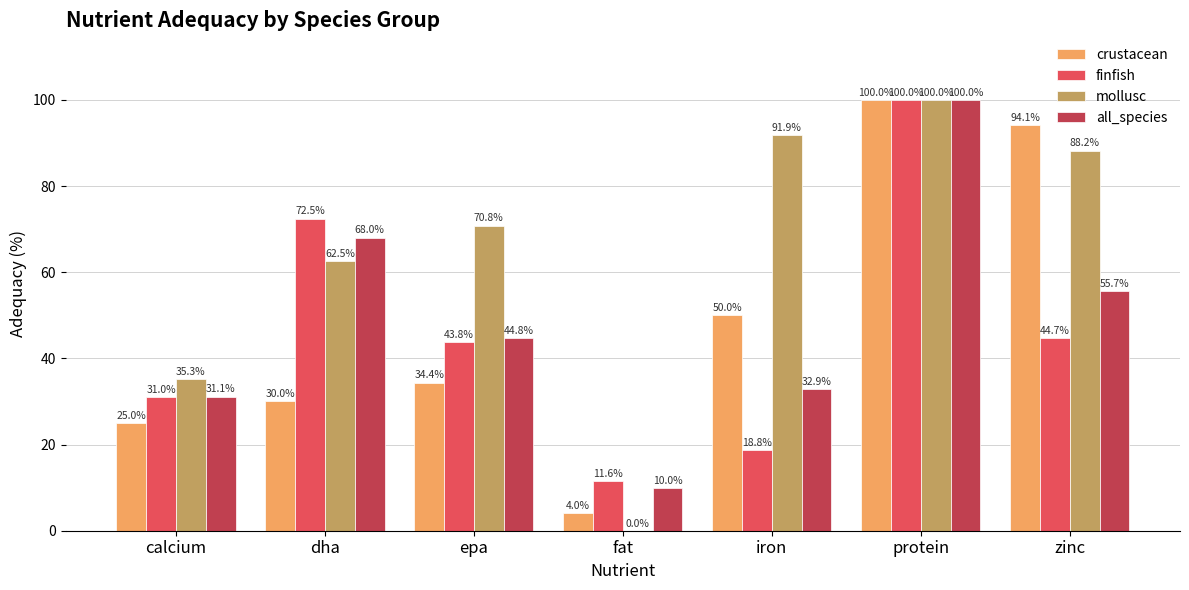

What is the sum of the all_species values at epa and calcium?

75.9